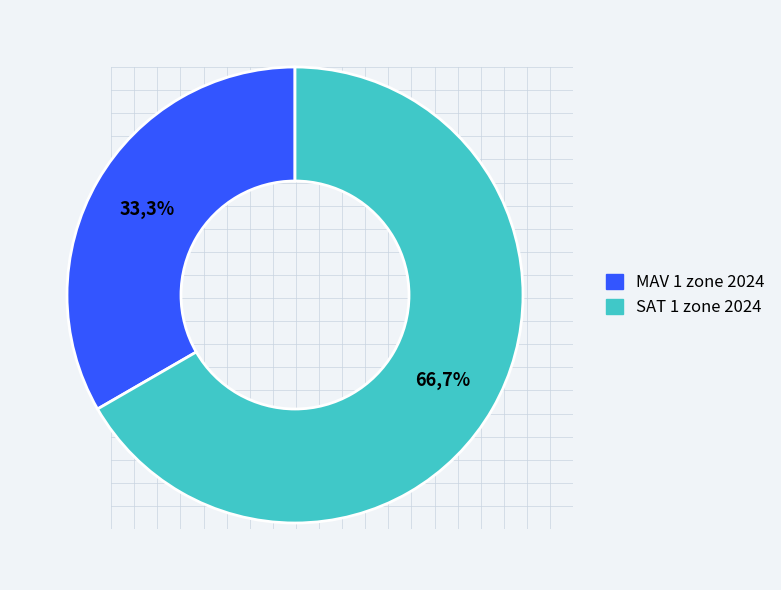

The MAV 1 zone 2024 slice represents 25% of the pie. True or false?

False